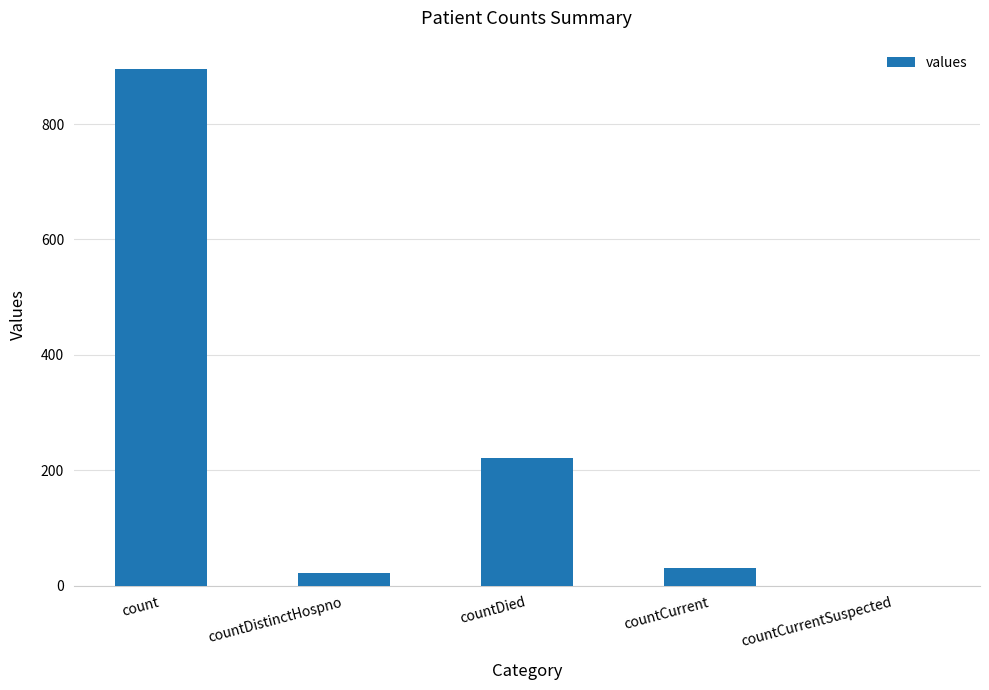

What is the sum of the values at countCurrentSuspected and countDistinctHospno?

22